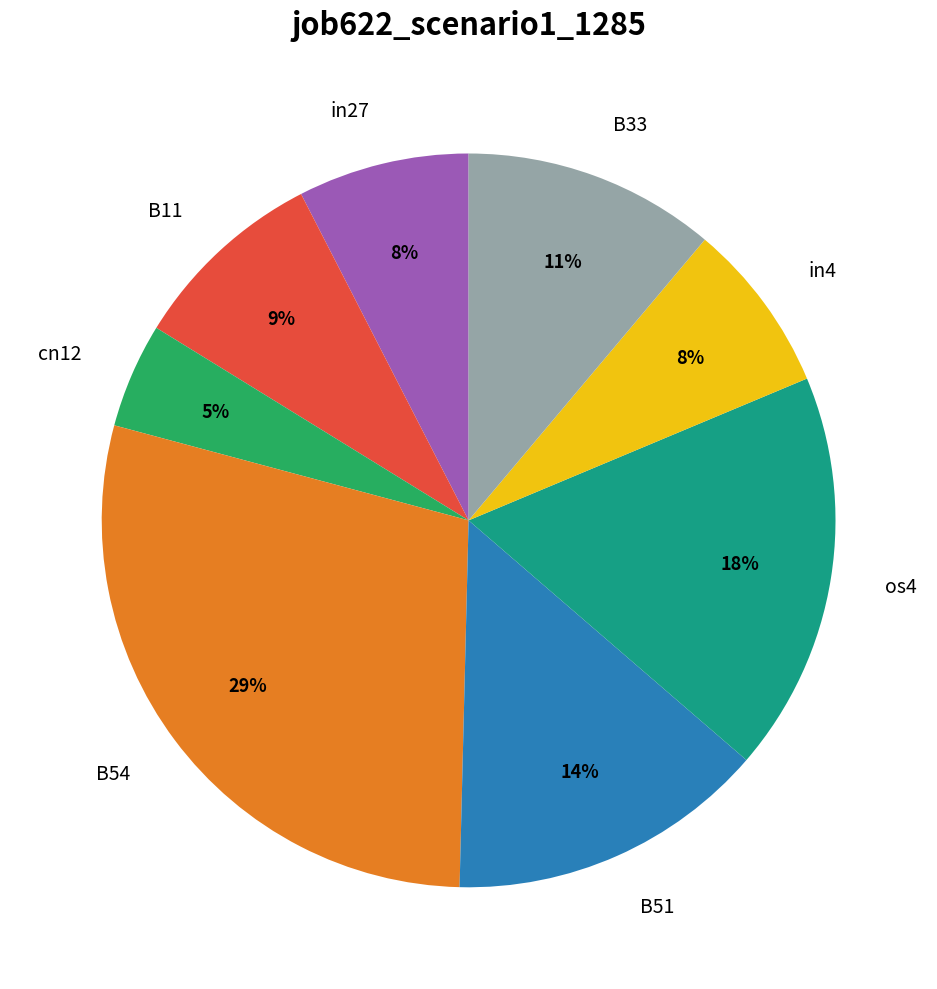

To the nearest percent, what is the average slice percentage?

12%